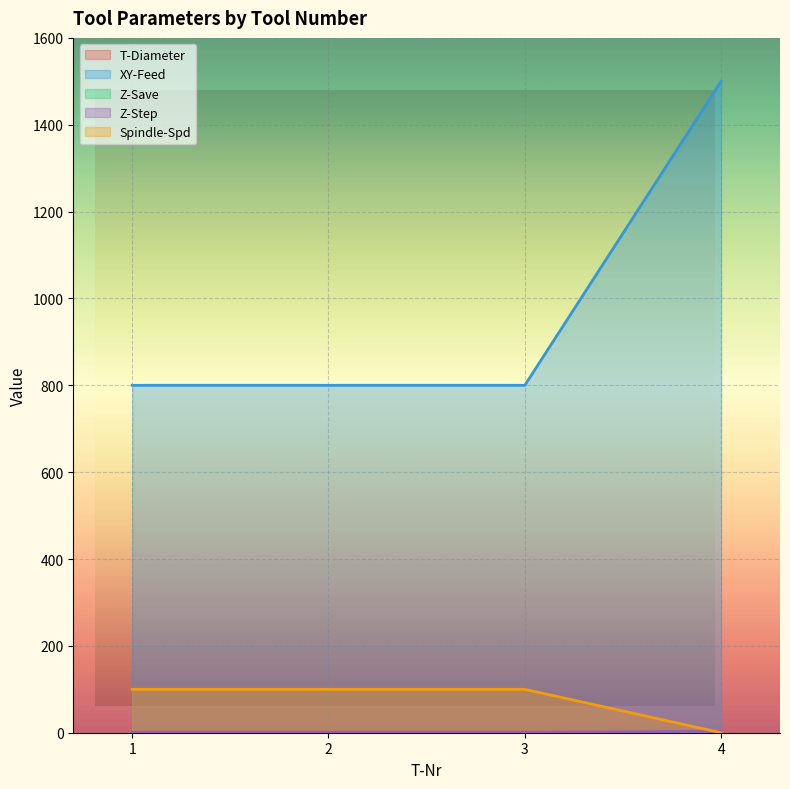

True or false: T-Diameter has more than 2 interior local peaks.

False